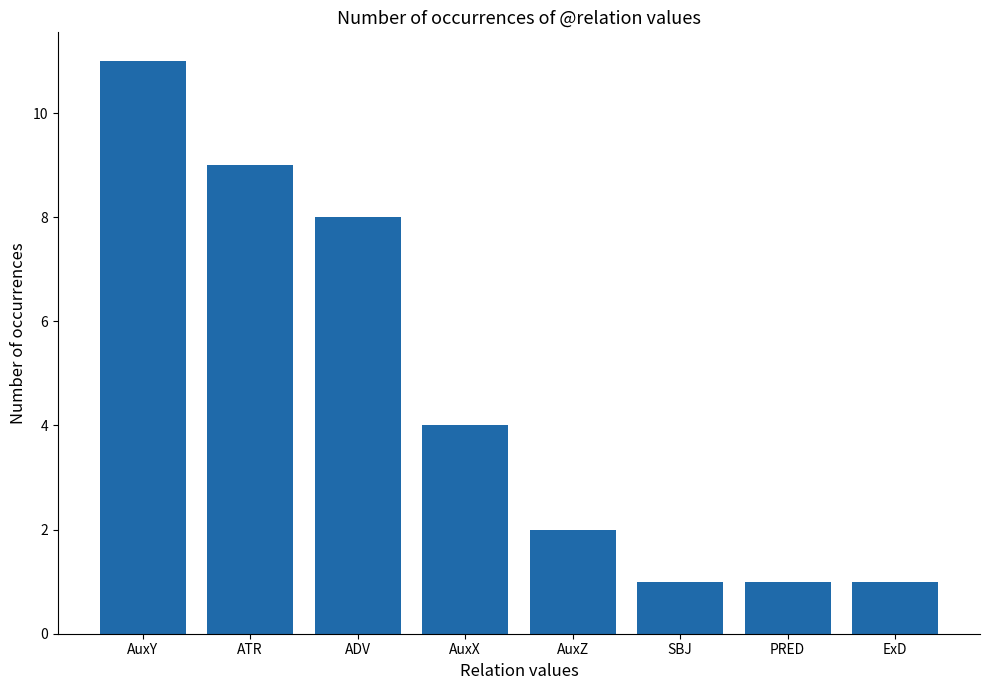

Which category has the highest value across all series?

AuxY